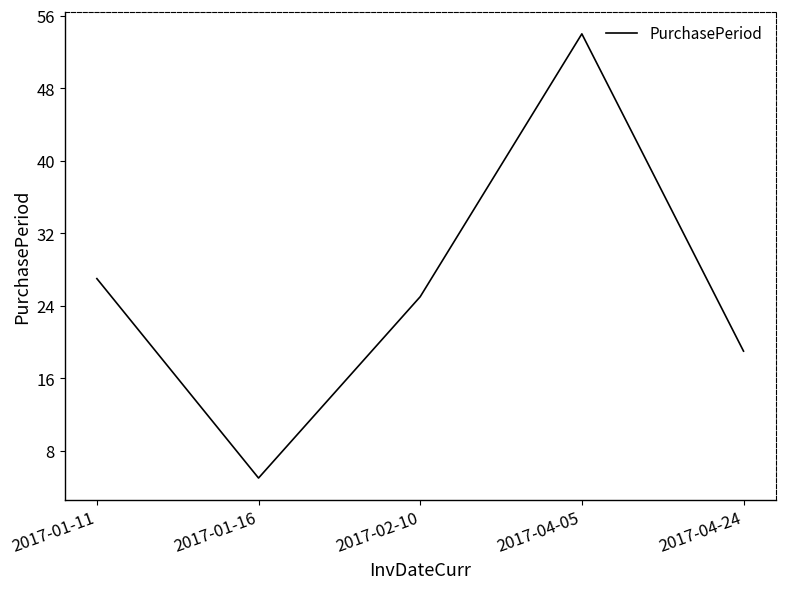

List the labels in order of value, largest first.

2017-04-05, 2017-01-11, 2017-02-10, 2017-04-24, 2017-01-16